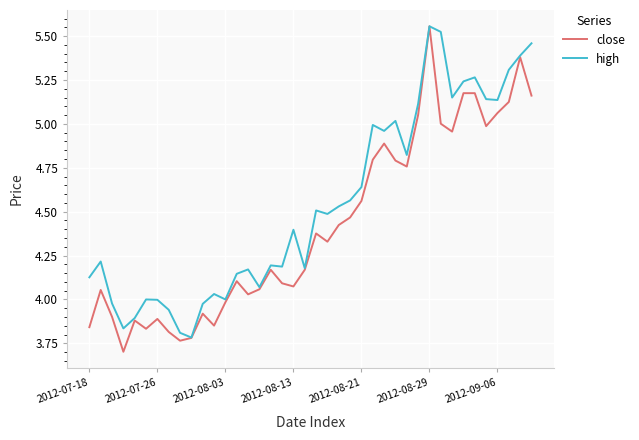

List the series in order of their overall mean, highest first.

high, close